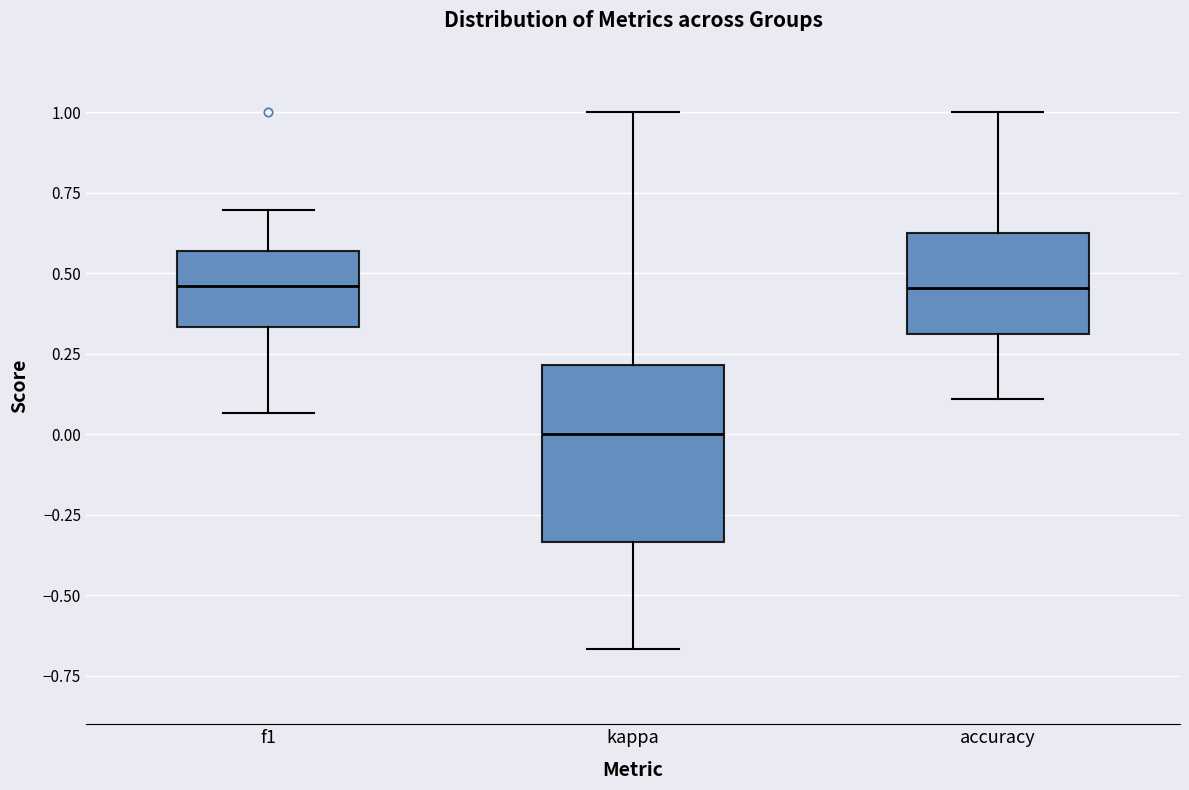

Reading left to right, transcribe this box plot: for each box, give where its median line is, the range the box spans, and where its two whiskers end, as read against the y-axis. The values are not printed on the chart, so give them approximately, as read against the axis.

f1: median 0.45, box 0.35 to 0.55, whiskers 0.05 to 0.70
kappa: median 0.00, box -0.35 to 0.20, whiskers -0.65 to 1.00
accuracy: median 0.45, box 0.30 to 0.65, whiskers 0.10 to 1.00